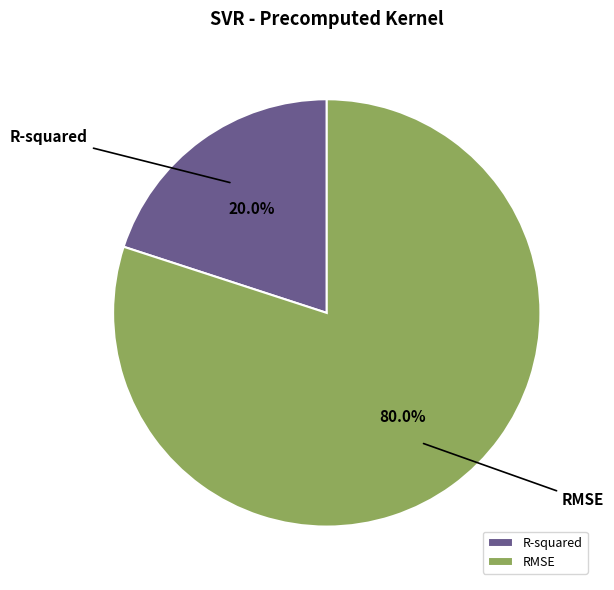

To the nearest percent, what portion does R-squared represent?

20%